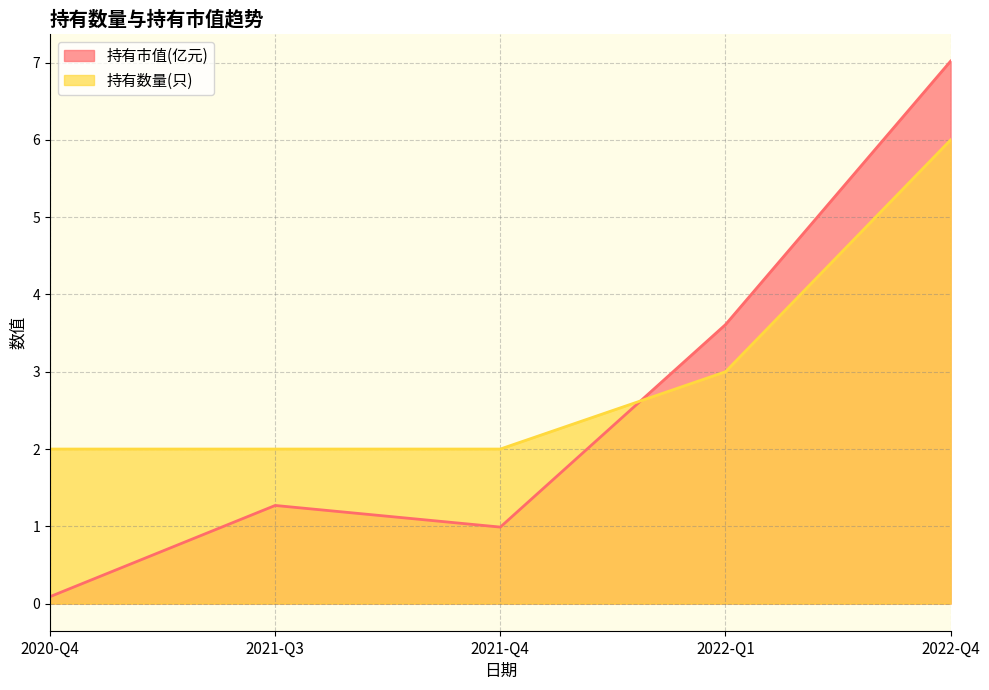

What is the maximum value shown in the chart?

7.0